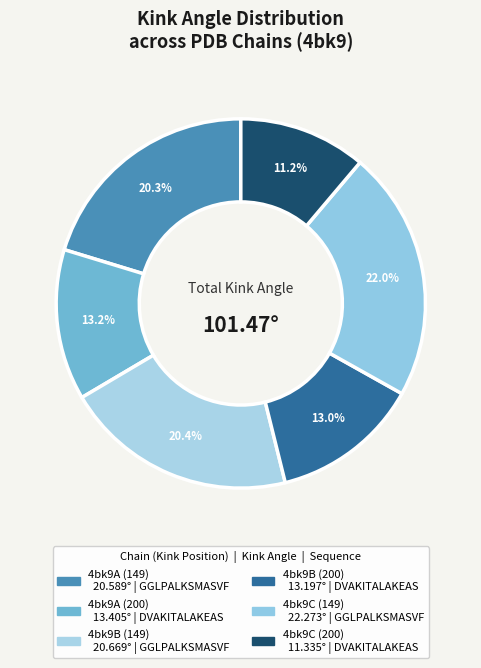

The 4bk9C (149) slice represents 22% of the pie. True or false?

True